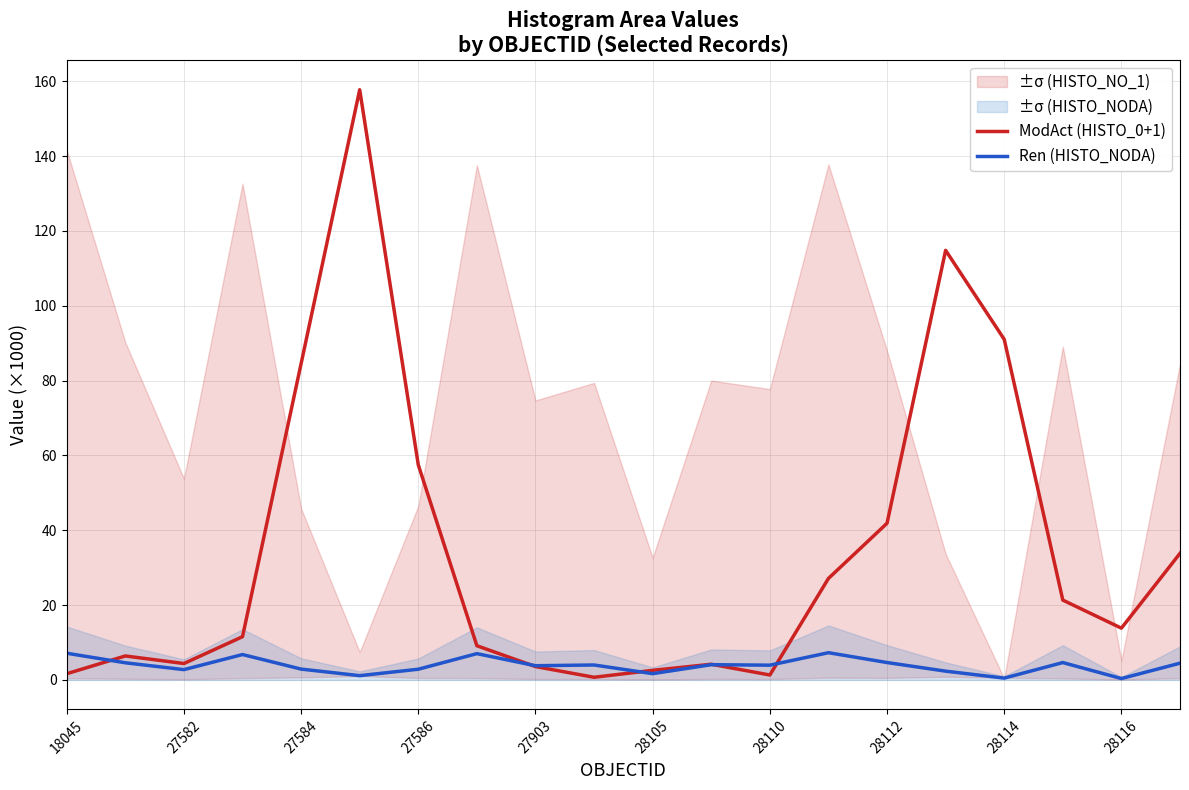

At which category does Ren (HISTO_NODA) reach its first local valley?

27582